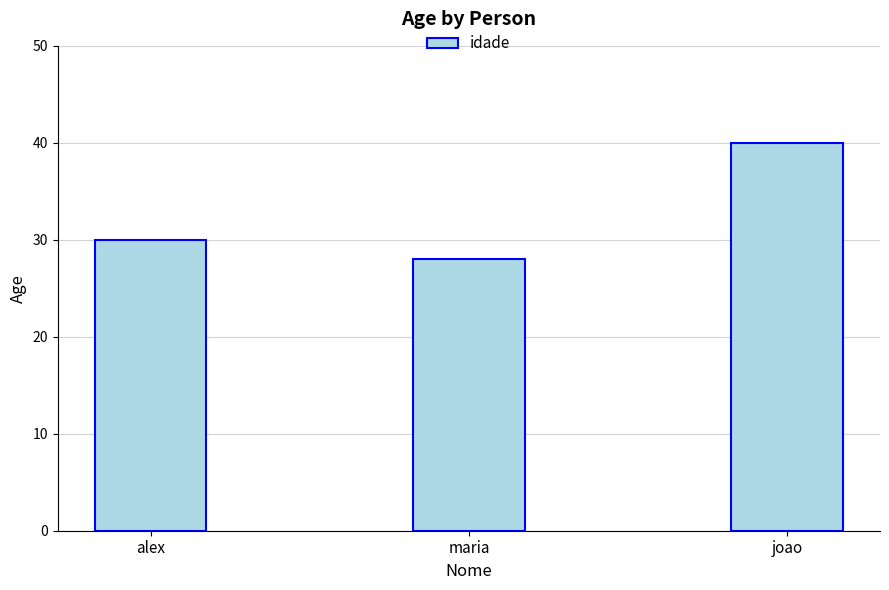

How many categories are shown in the chart?

3